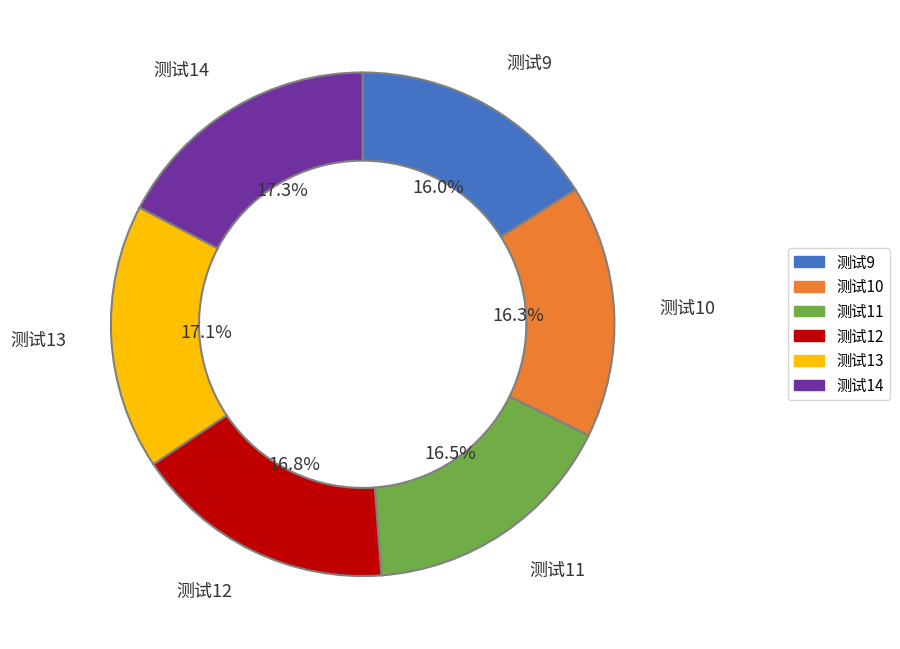

Is 测试12 the majority of the pie?

No